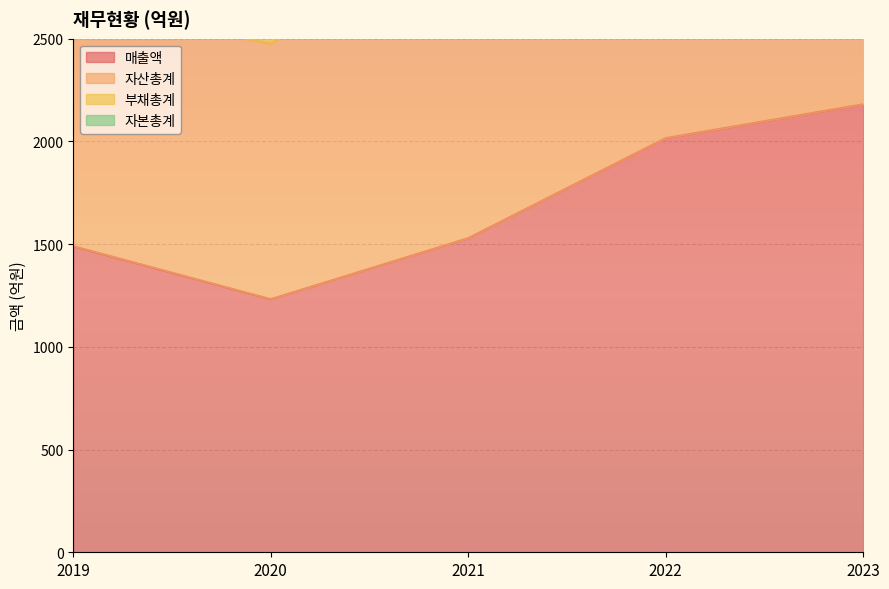

The 자본총계 series shows 5747 at 2023. True or false?

True